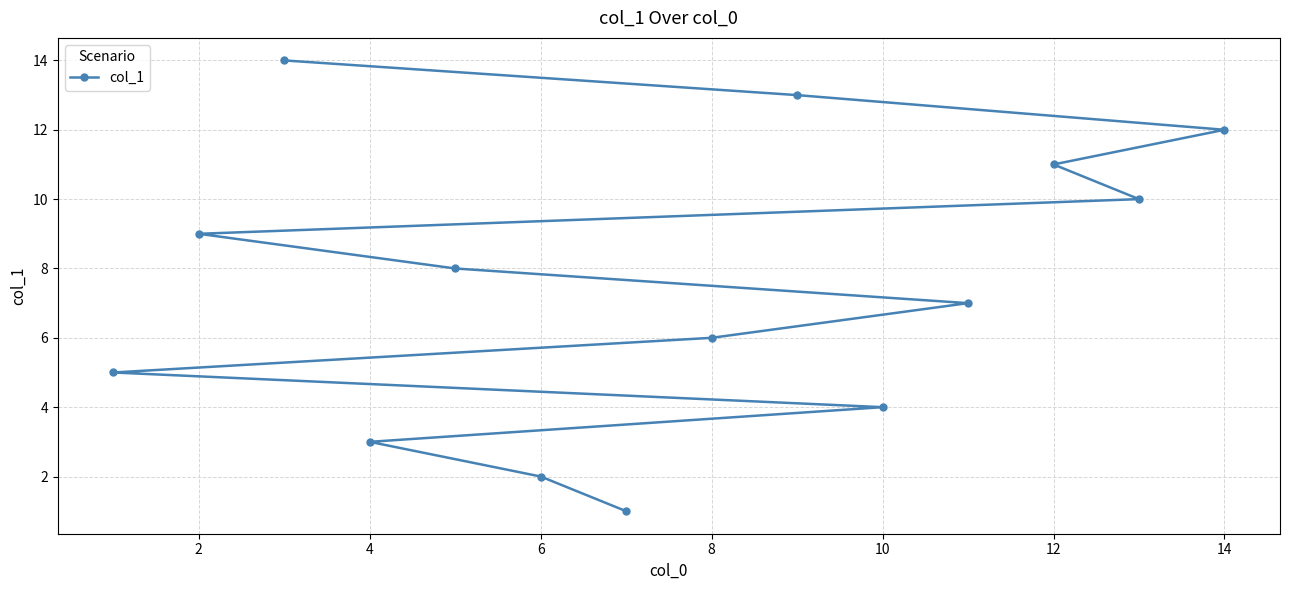

What is the sum of all values?

105